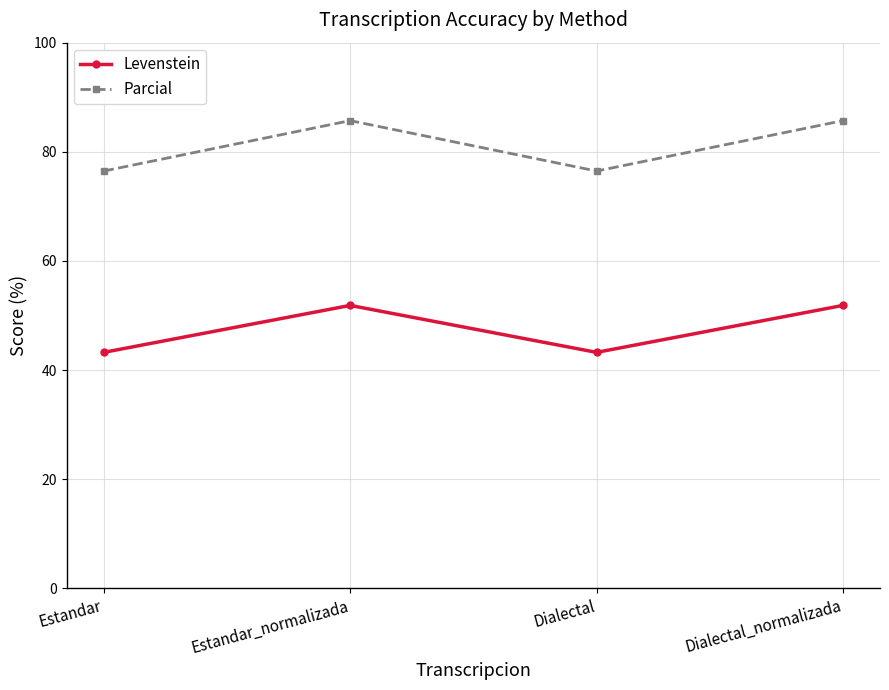

True or false: Parcial has a value of 76.5 at Estandar.

True